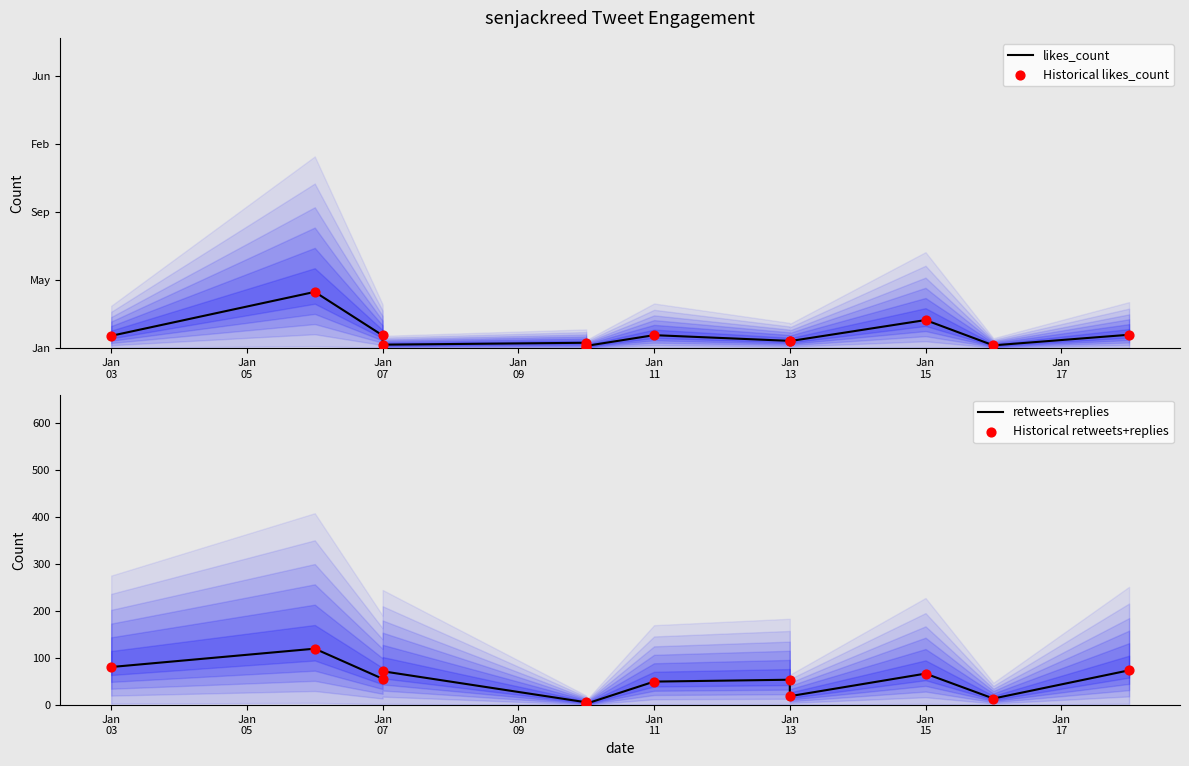

Which series reaches the maximum Y coordinate?

likes_count